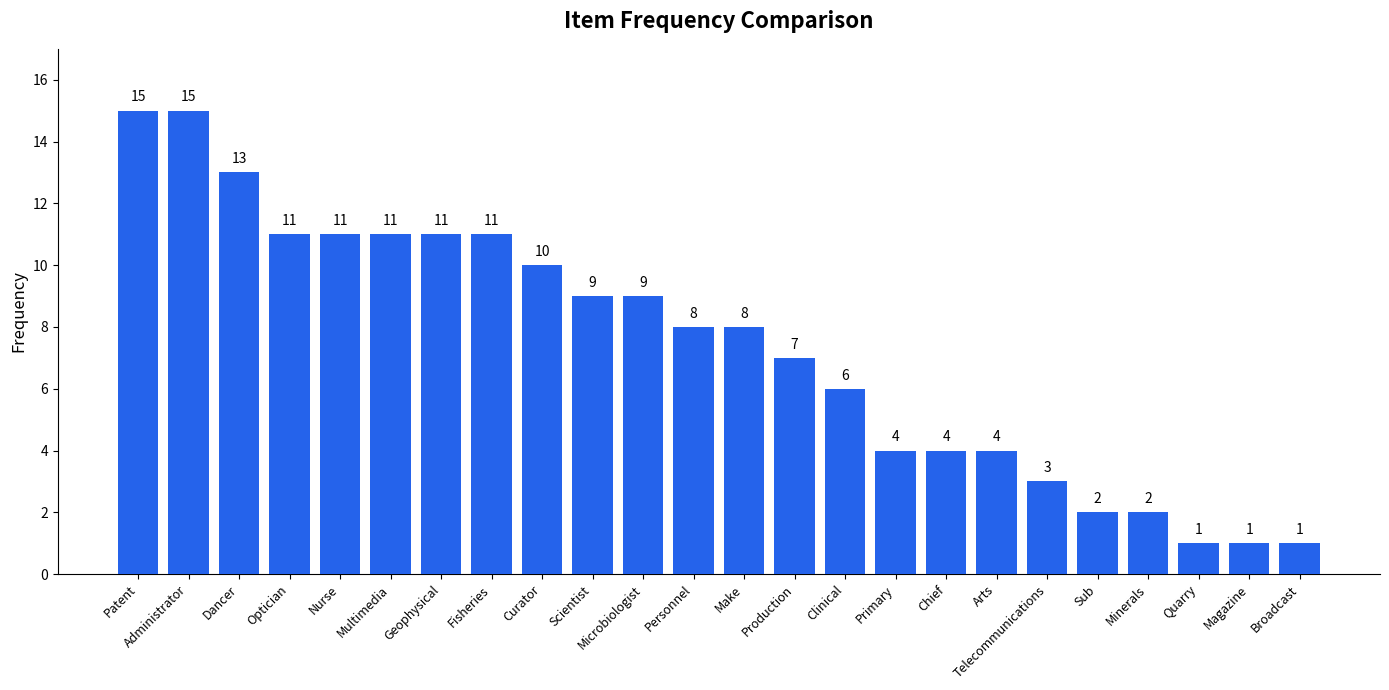

What is the approximate value at Optician, to the nearest 10?

10